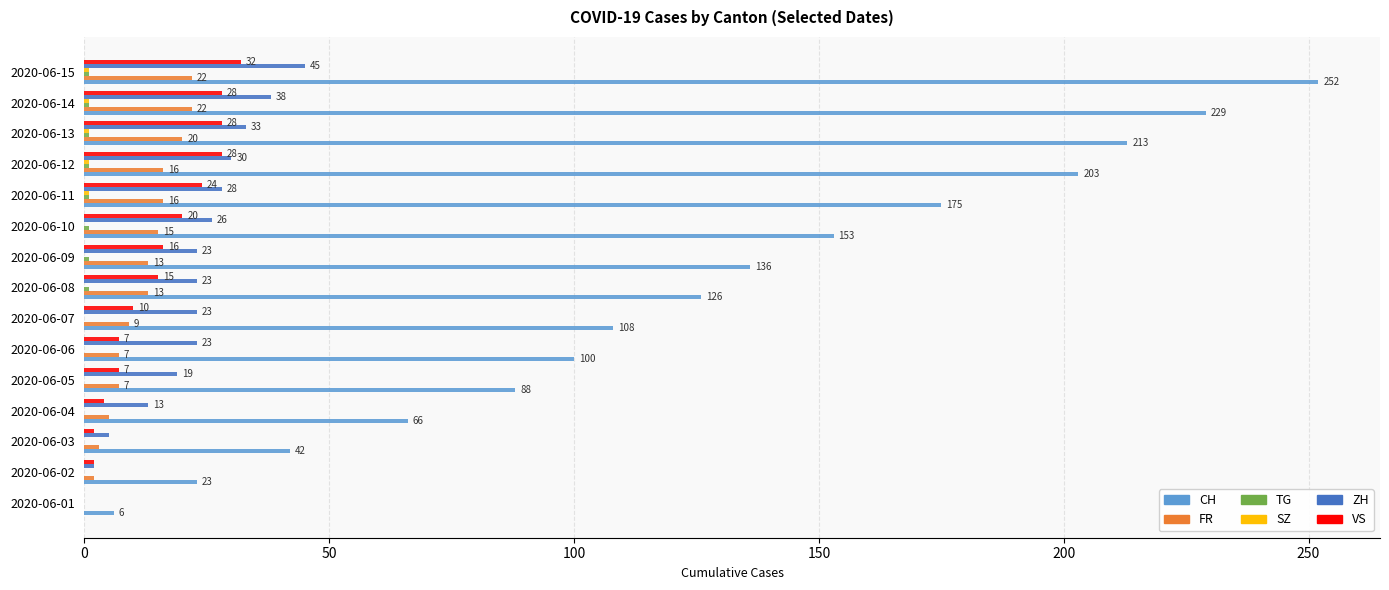

What is the total value across all series at 2020-06-01?

6